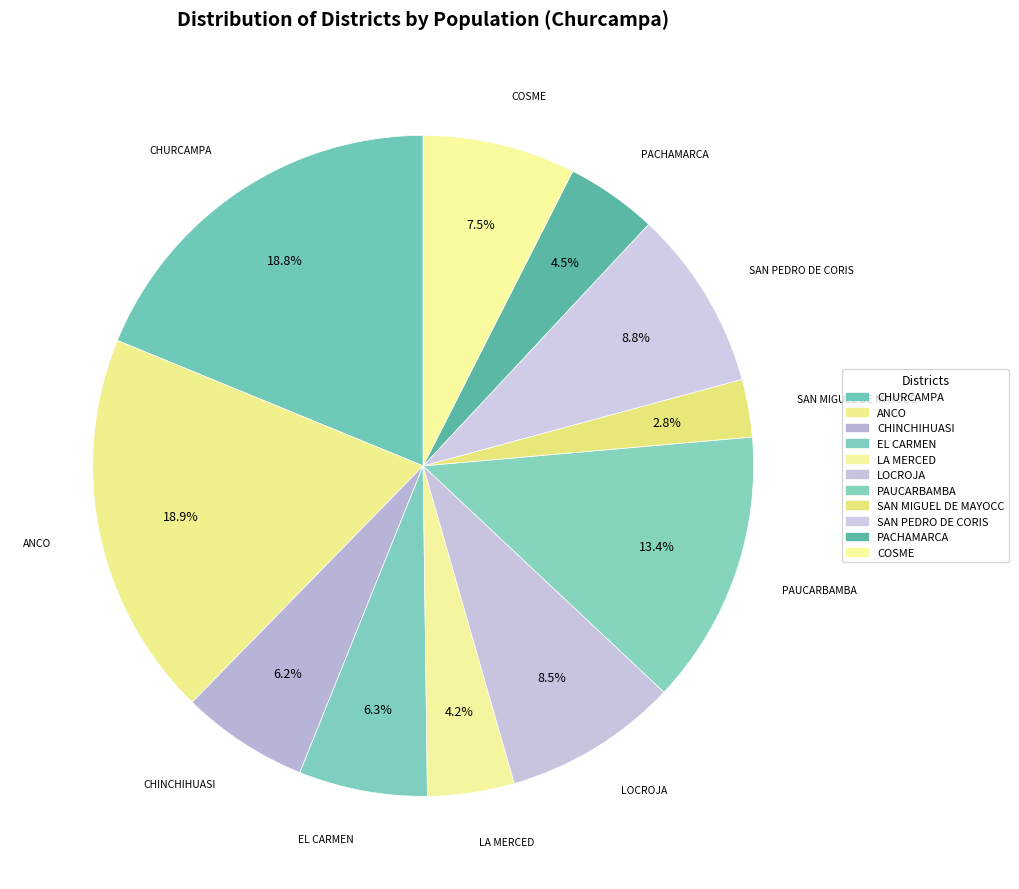

Is there a majority slice in this chart?

No